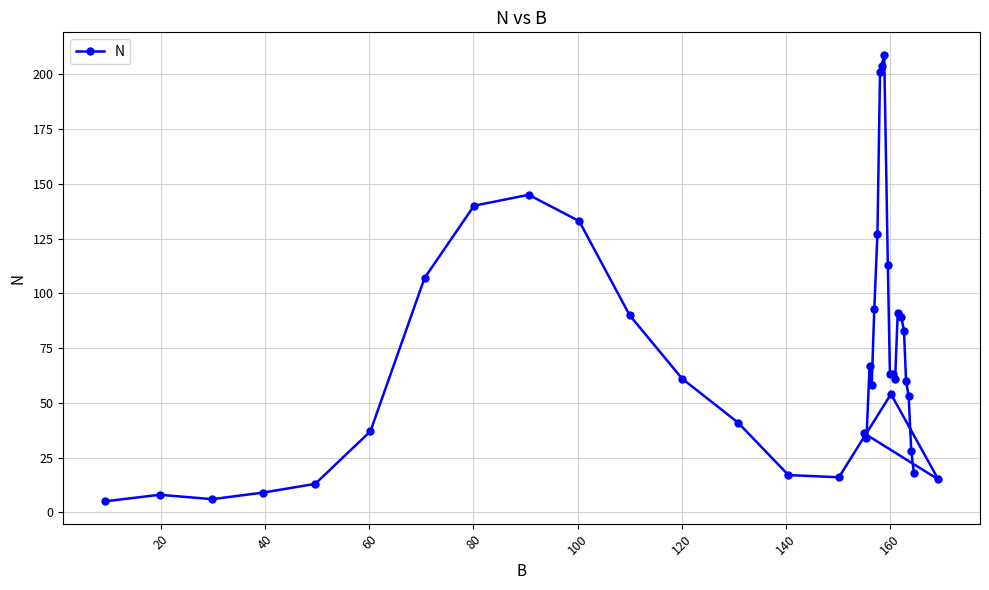

What is the difference between the maximum and minimum values?

204